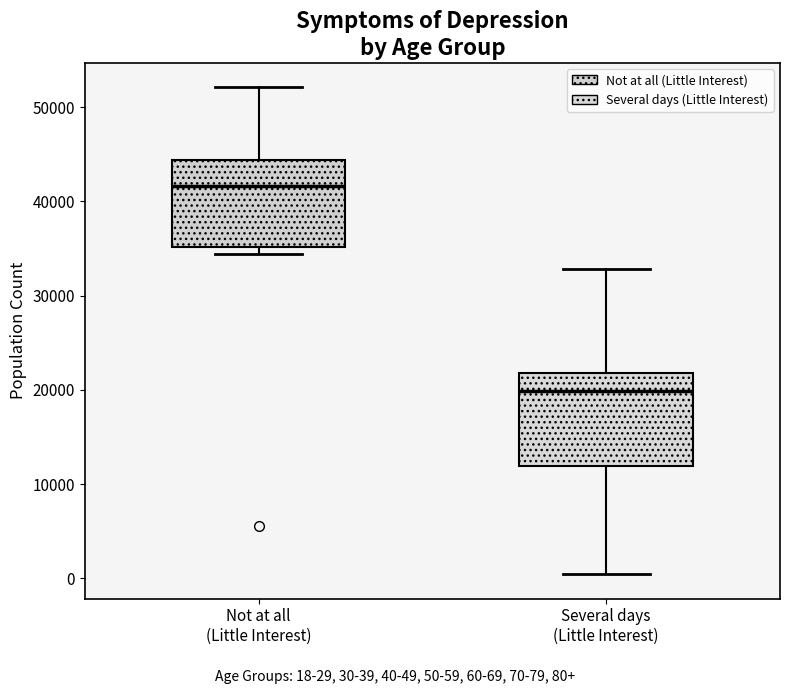

Which box has the lowest median line?

Several days (Little Interest)